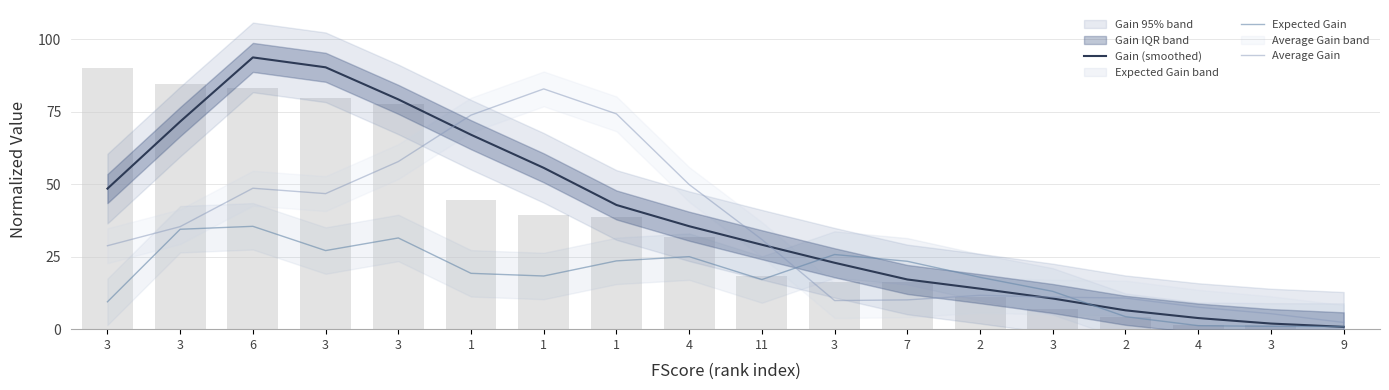

The Gain (smoothed) series shows 42.8 at 1. True or false?

True